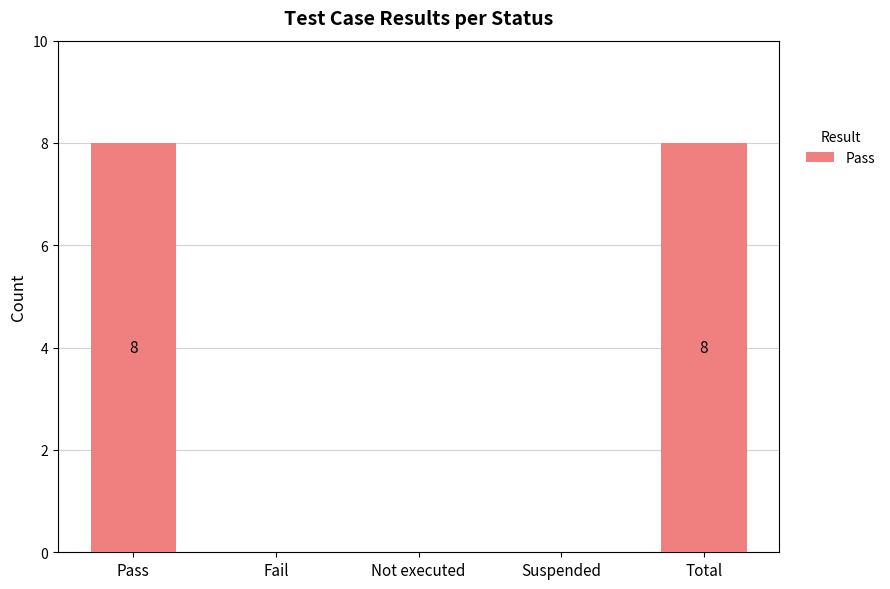

The value at Fail is 0. True or false?

True